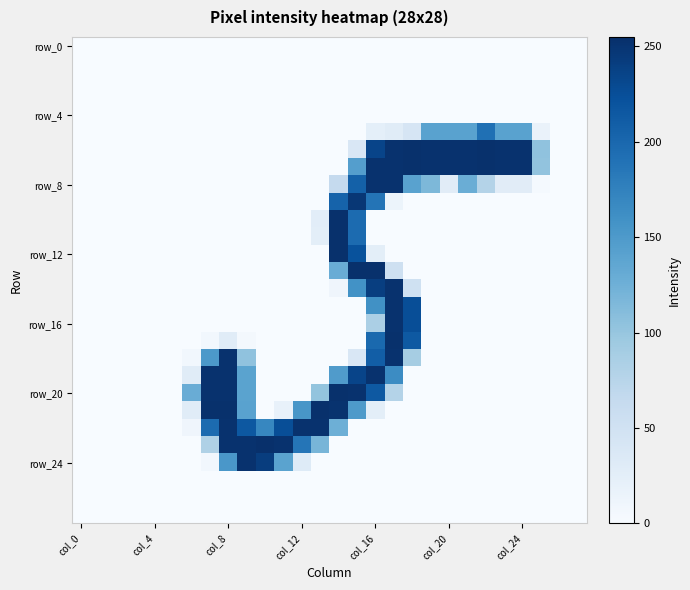

How many series are shown in this chart?

28